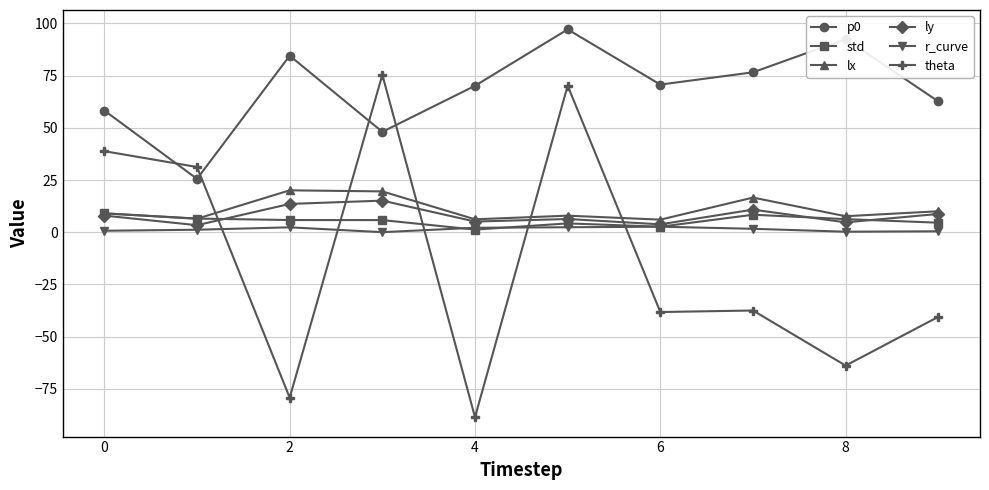

What is the highest value of the ly series?

15.1